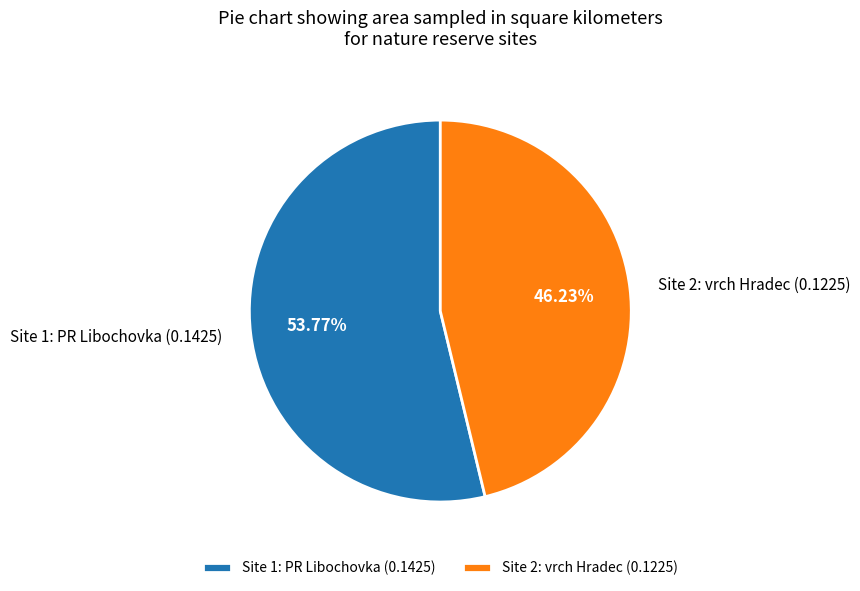

Between Site 2: vrch Hradec and Site 1: PR Libochovka, which is larger?

Site 1: PR Libochovka